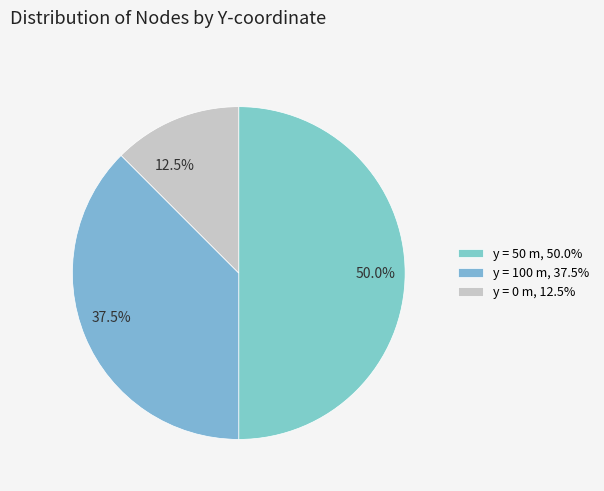

What is the smallest slice in the pie chart?

y=0